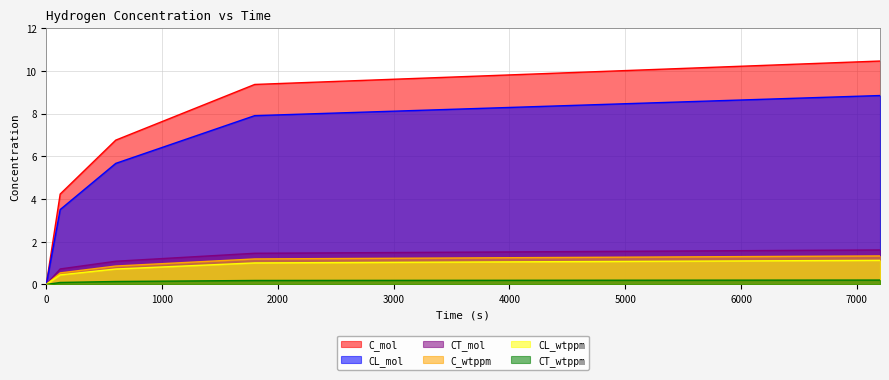

What is the maximum value for CL_wtppm?

1.1